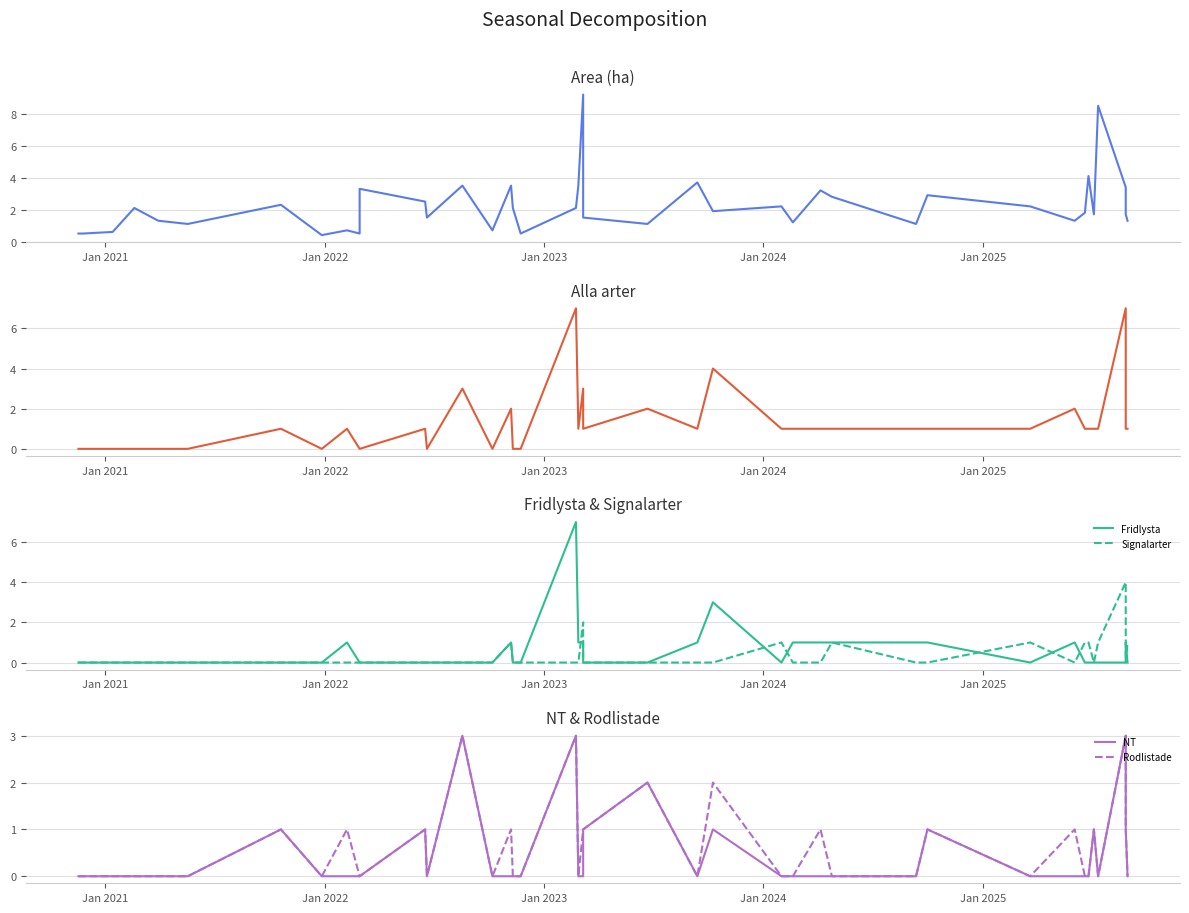

Does the chart display data point markers on the line(s)?

No